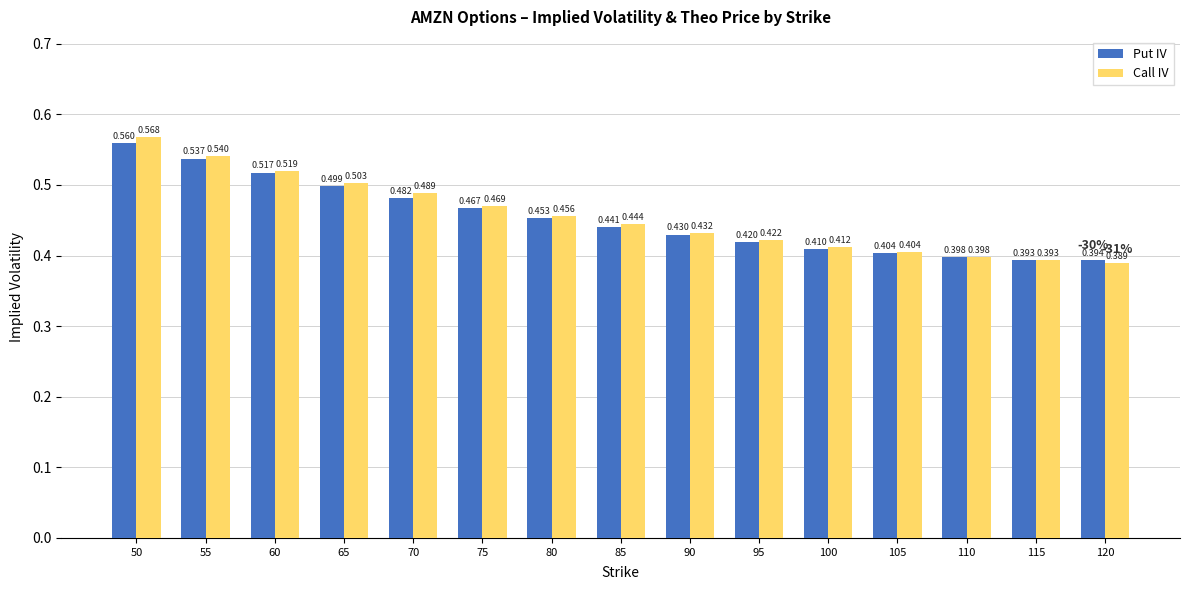

Is it true that Put IV equals 0.2 at 60?

False